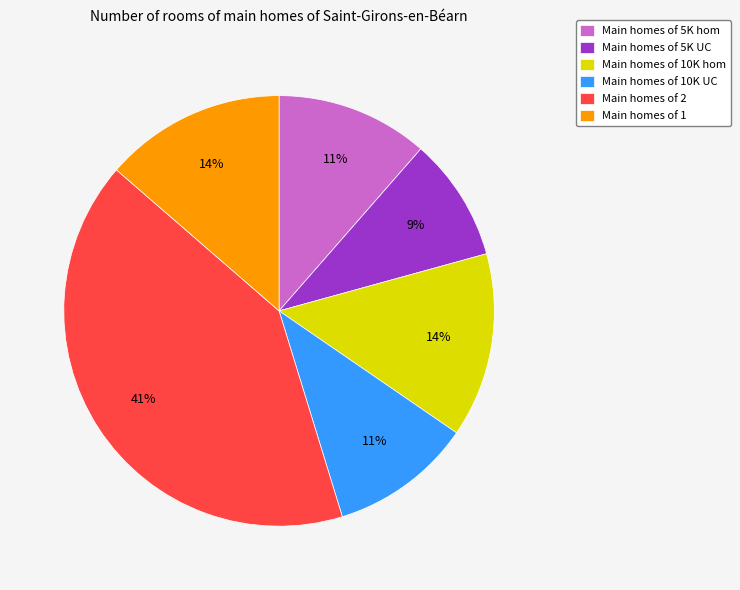

How many segments does this pie chart have?

6